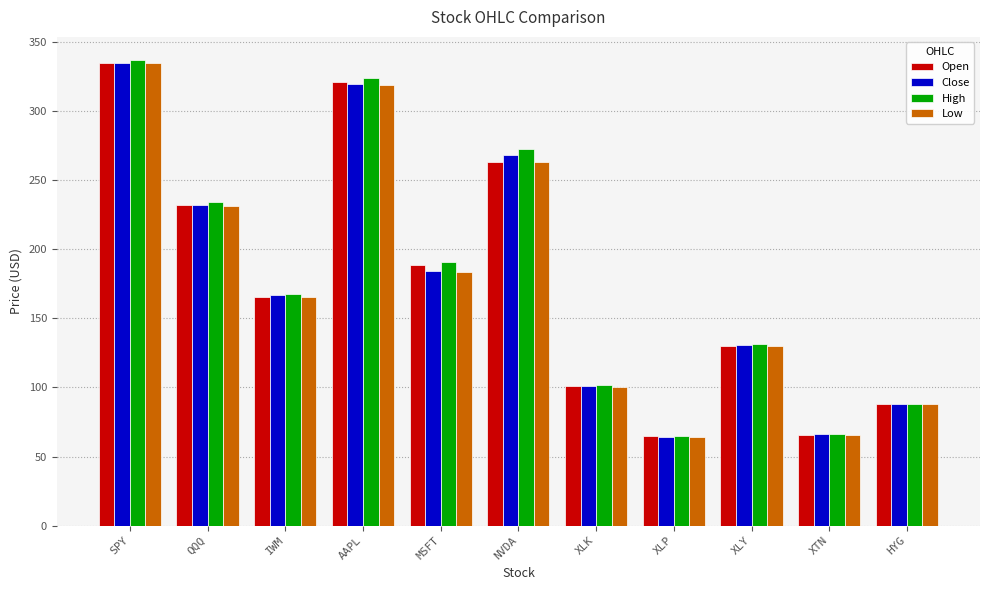

What is the label of the 1st bar from the left?

SPY